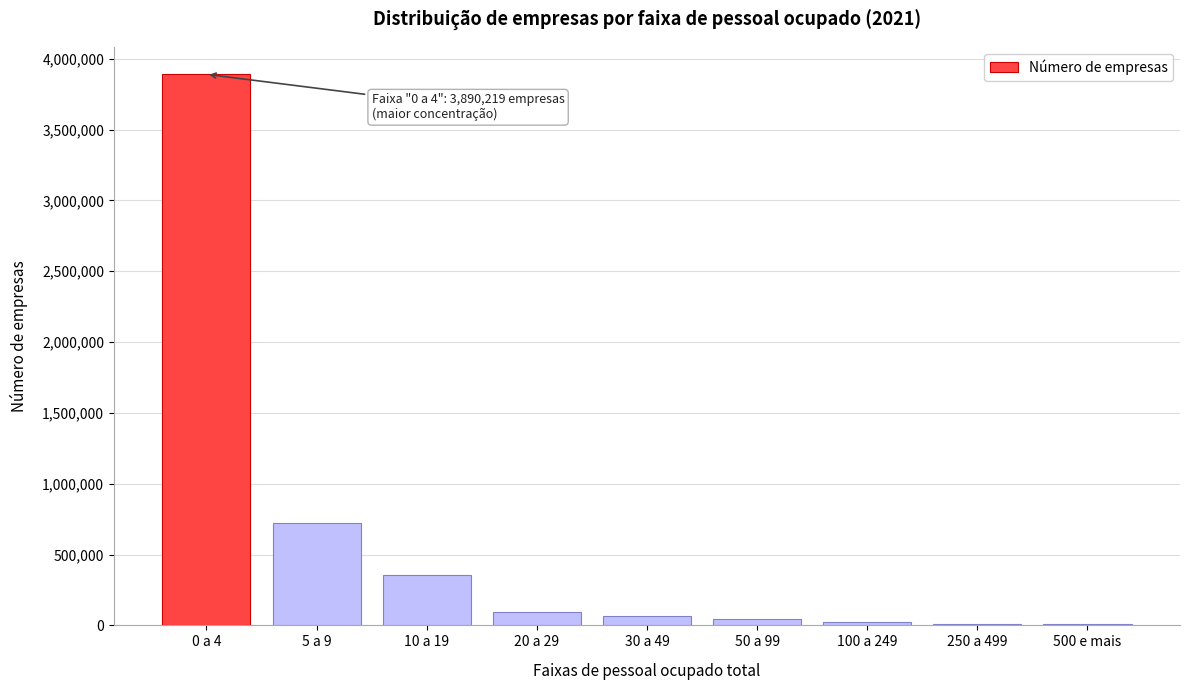

What is the sum of all values?

5196063